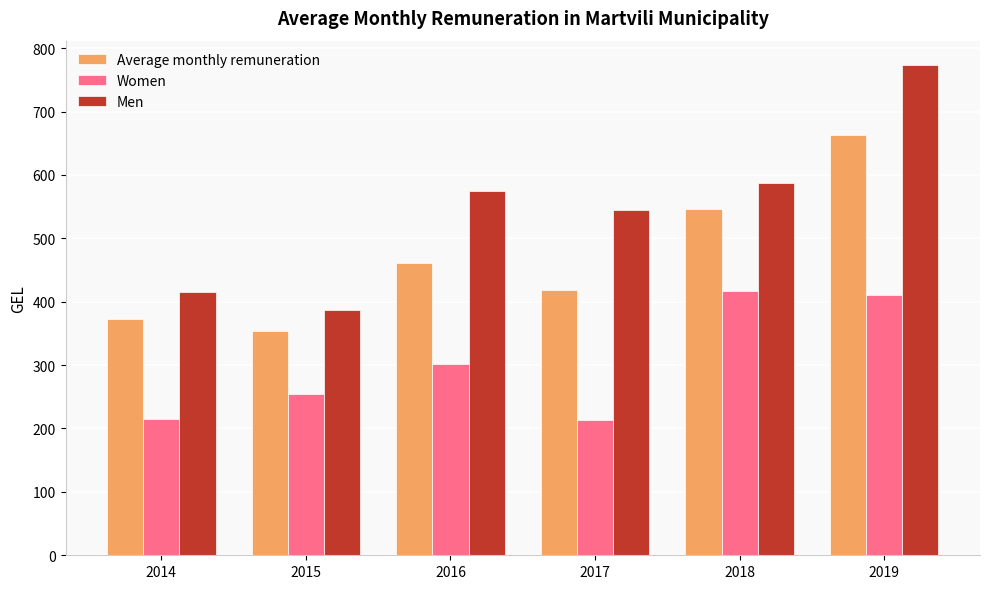

Are the bars horizontal?

No